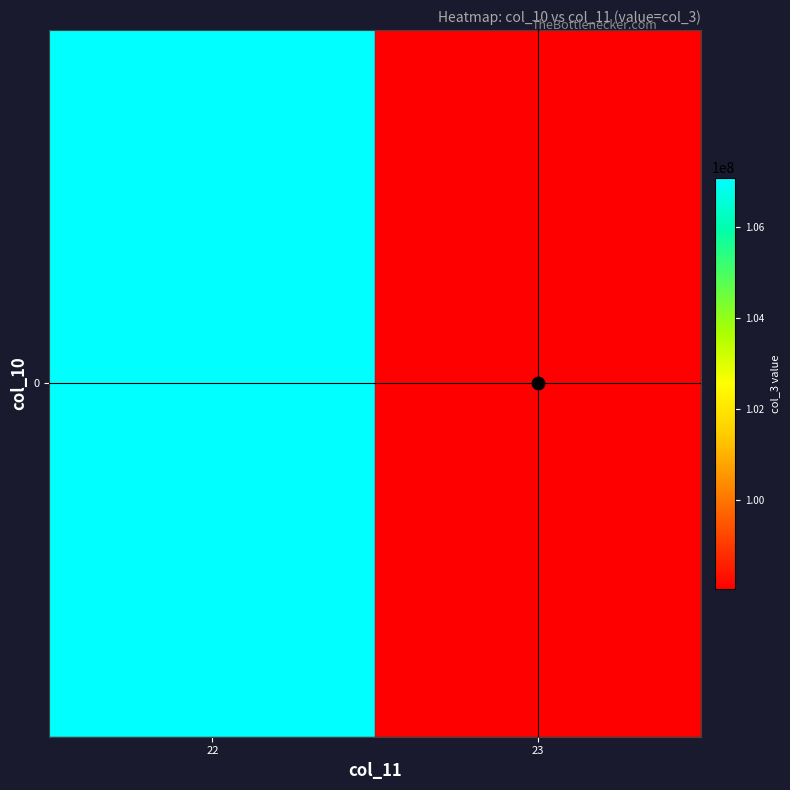

What is the sum of the row_0 values at 23 and 22?

205121394.5